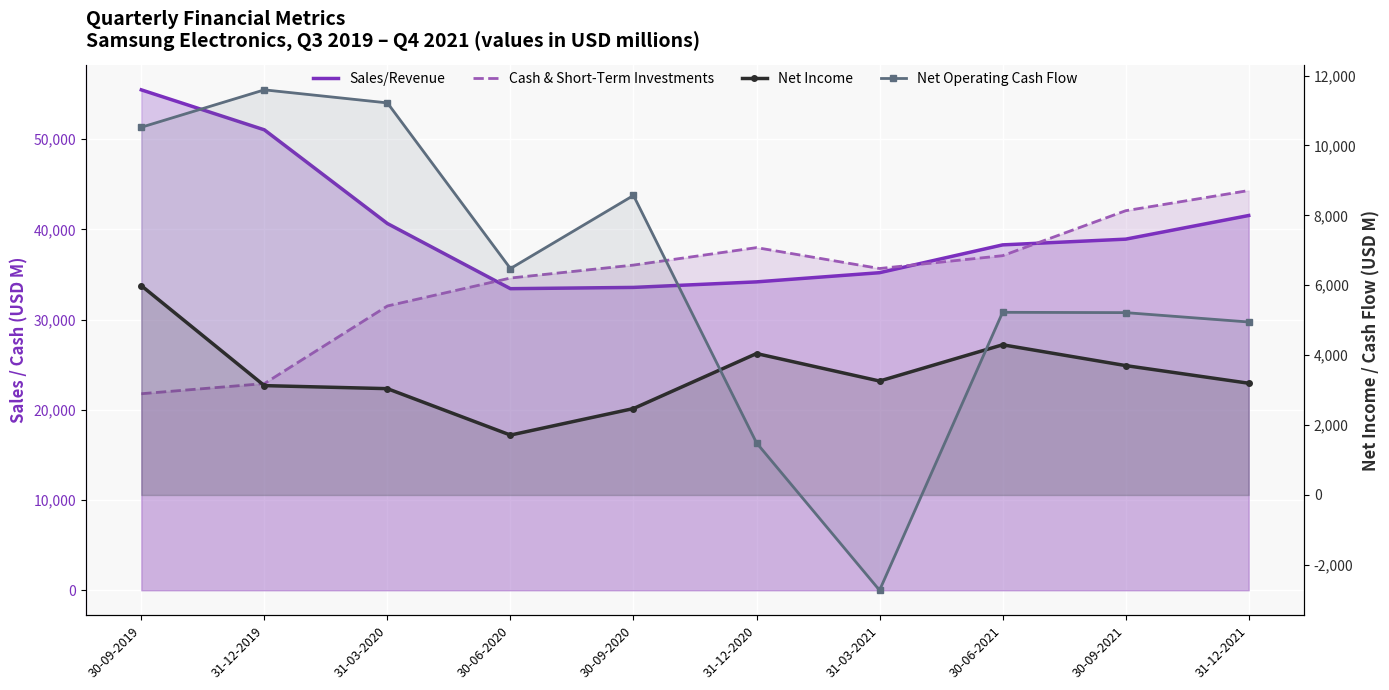

Count the number of data series in this chart.

4